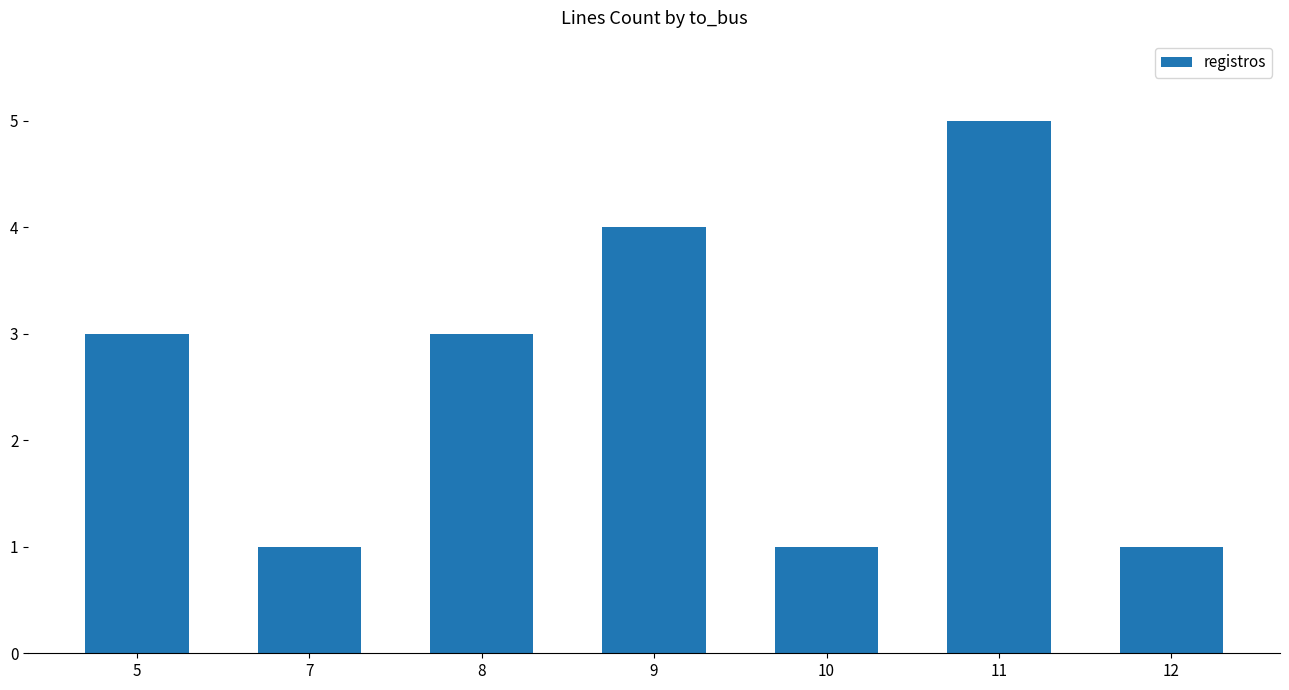

How many values are between 1 and 4?

6